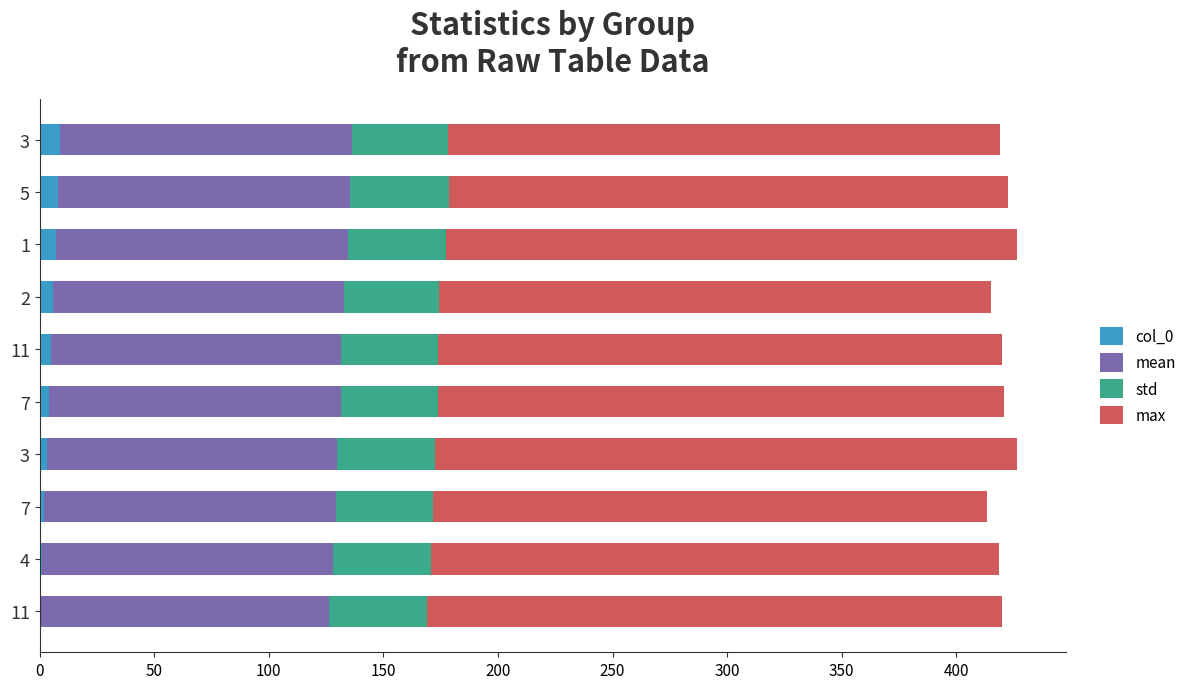

Count the number of data series in this chart.

4